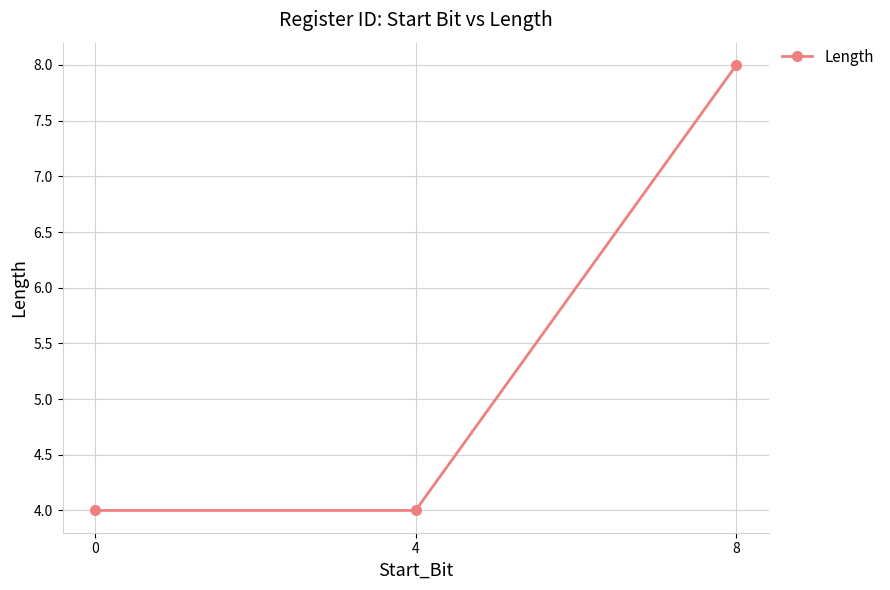

At which category does the chart reach its peak across all series?

8